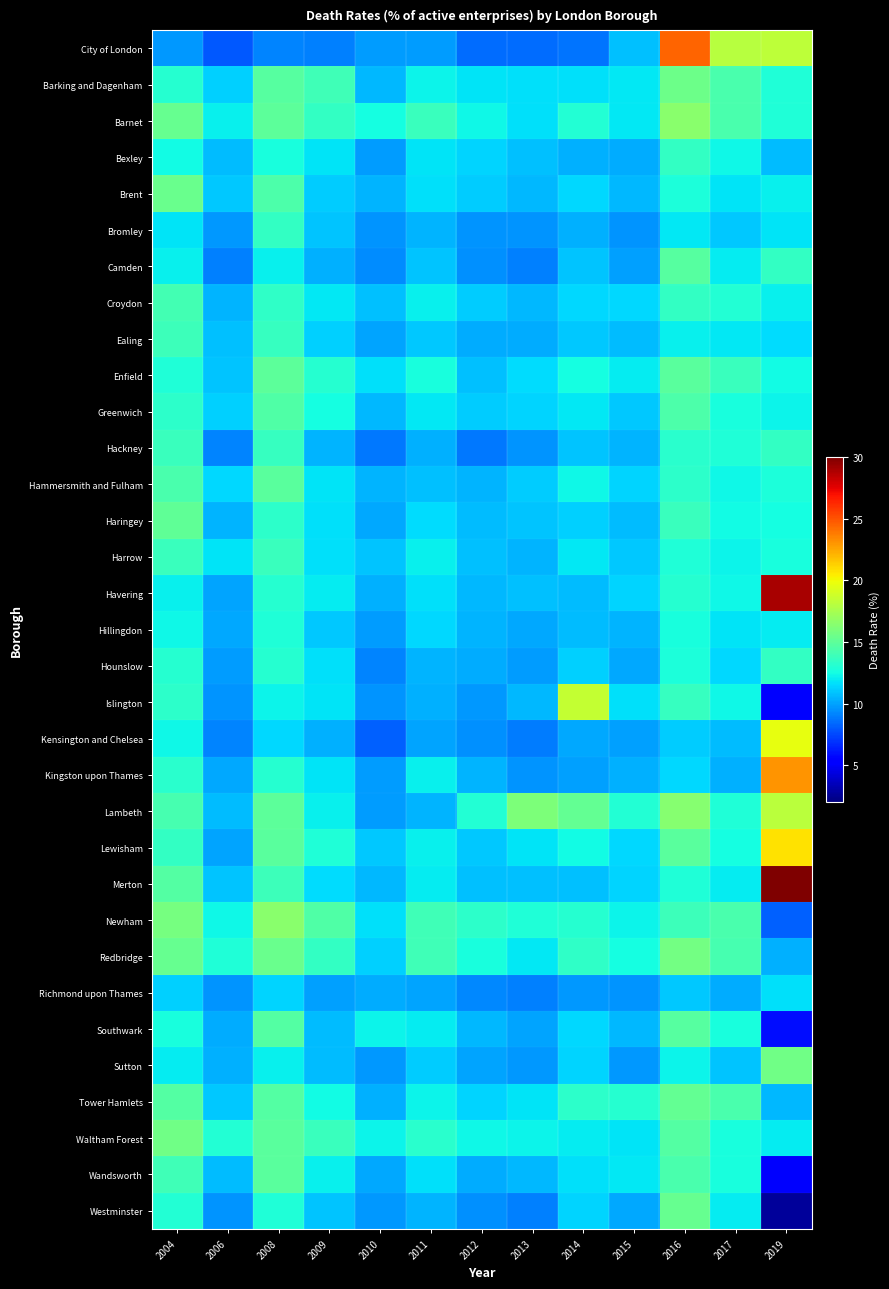

Reading right to left, transcribe all the data shown in this chart.

City of London: 2019=18.2	2017=18.0	2016=24.5	2015=10.8	2014=8.7	2013=8.5	2012=8.5	2011=9.9	2010=9.8	2009=9.1	2008=9.2	2006=7.9	2004=9.7
Barking and Dagenham: 2019=12.9	2017=14.3	2016=15.5	2015=11.9	2014=11.7	2013=11.7	2012=11.8	2011=12.2	2010=10.6	2009=14.0	2008=14.8	2006=11.2	2004=13.1
Barnet: 2019=12.9	2017=14.3	2016=16.5	2015=11.9	2014=13.0	2013=11.6	2012=12.4	2011=13.7	2010=12.5	2009=13.5	2008=15.0	2006=12.1	2004=15.3
Bexley: 2019=10.7	2017=12.3	2016=13.5	2015=10.3	2014=10.4	2013=10.8	2012=11.4	2011=11.8	2010=9.9	2009=11.8	2008=12.7	2006=10.7	2004=12.4
Brent: 2019=12.2	2017=11.8	2016=12.8	2015=10.6	2014=11.4	2013=10.6	2012=11.2	2011=11.7	2010=10.5	2009=11.2	2008=14.4	2006=11.0	2004=15.4
Bromley: 2019=11.7	2017=11.1	2016=11.9	2015=9.6	2014=10.3	2013=9.6	2012=9.6	2011=10.5	2010=9.6	2009=10.9	2008=13.5	2006=9.7	2004=11.8
Camden: 2019=13.6	2017=12.0	2016=14.7	2015=9.9	2014=10.9	2013=9.1	2012=9.5	2011=10.9	2010=9.4	2009=10.4	2008=12.1	2006=9.1	2004=12.1
Croydon: 2019=12.1	2017=12.9	2016=13.6	2015=11.5	2014=11.5	2013=10.6	2012=11.1	2011=12.1	2010=10.8	2009=11.9	2008=13.5	2006=10.4	2004=14.1
Ealing: 2019=11.5	2017=11.9	2016=12.1	2015=10.7	2014=11.0	2013=10.3	2012=10.2	2011=11.1	2010=10.0	2009=11.3	2008=13.7	2006=10.8	2004=13.9
Enfield: 2019=12.4	2017=13.8	2016=14.8	2015=12.1	2014=12.5	2013=11.6	2012=10.8	2011=12.7	2010=11.7	2009=13.1	2008=15.0	2006=10.9	2004=12.9
Greenwich: 2019=12.3	2017=12.6	2016=14.4	2015=11.0	2014=11.9	2013=11.4	2012=11.1	2011=11.9	2010=10.6	2009=12.5	2008=14.5	2006=11.3	2004=13.3
Hackney: 2019=13.5	2017=12.8	2016=13.2	2015=10.5	2014=10.9	2013=9.6	2012=8.8	2011=10.4	2010=8.8	2009=10.5	2008=13.7	2006=9.2	2004=13.8
Hammersmith and Fulham: 2019=12.8	2017=12.3	2016=13.3	2015=11.4	2014=12.3	2013=11.2	2012=10.5	2011=10.8	2010=10.5	2009=11.8	2008=14.8	2006=11.4	2004=14.3
Haringey: 2019=12.5	2017=12.5	2016=13.8	2015=10.7	2014=11.2	2013=10.9	2012=10.7	2011=11.6	2010=10.2	2009=11.7	2008=13.4	2006=10.5	2004=15.1
Harrow: 2019=12.7	2017=12.2	2016=12.9	2015=11.0	2014=11.9	2013=10.4	2012=10.8	2011=12.2	2010=10.9	2009=11.7	2008=13.7	2006=11.8	2004=13.8
Havering: 2019=28.9	2017=12.4	2016=13.1	2015=11.3	2014=10.7	2013=10.8	2012=10.6	2011=11.7	2010=10.3	2009=12.0	2008=13.2	2006=10.0	2004=12.2
Hillingdon: 2019=12.0	2017=11.8	2016=12.7	2015=10.5	2014=10.7	2013=10.2	2012=10.4	2011=11.5	2010=9.8	2009=11.0	2008=12.8	2006=10.1	2004=12.3
Hounslow: 2019=13.6	2017=11.5	2016=12.8	2015=10.2	2014=11.2	2013=9.8	2012=10.3	2011=10.5	2010=9.2	2009=11.7	2008=13.1	2006=9.8	2004=13.1
Islington: 2019=5.6	2017=12.3	2016=13.7	2015=11.7	2014=18.5	2013=10.6	2012=9.8	2011=10.4	2010=9.6	2009=11.7	2008=12.3	2006=9.6	2004=13.3
Kensington and Chelsea: 2019=19.6	2017=10.7	2016=11.2	2015=9.9	2014=10.1	2013=9.0	2012=9.5	2011=10.1	2010=8.2	2009=10.4	2008=11.5	2006=9.2	2004=12.4
Kingston upon Thames: 2019=23.1	2017=10.3	2016=11.5	2015=10.3	2014=9.9	2013=9.6	2012=10.5	2011=12.2	2010=9.8	2009=11.8	2008=13.1	2006=10.1	2004=13.2
Lambeth: 2019=18.1	2017=12.9	2016=16.4	2015=13.0	2014=15.2	2013=16.0	2012=13.0	2011=10.5	2010=9.8	2009=12.2	2008=14.9	2006=10.7	2004=14.2
Lewisham: 2019=20.8	2017=12.6	2016=14.8	2015=11.5	2014=12.4	2013=11.8	2012=11.0	2011=12.1	2010=11.0	2009=12.9	2008=14.8	2006=10.0	2004=13.6
Merton: 2019=69.2	2017=12.1	2016=12.9	2015=11.3	2014=10.8	2013=10.8	2012=10.8	2011=12.0	2010=10.6	2009=11.6	2008=13.9	2006=11.0	2004=14.6
Newham: 2019=8.1	2017=14.3	2016=13.9	2015=12.2	2014=13.1	2013=12.9	2012=13.3	2011=14.0	2010=11.7	2009=14.6	2008=16.5	2006=12.3	2004=15.9
Redbridge: 2019=10.3	2017=14.2	2016=15.8	2015=12.5	2014=13.4	2013=11.9	2012=12.7	2011=14.0	2010=11.2	2009=13.5	2008=15.4	2006=12.9	2004=15.3
Richmond upon Thames: 2019=11.7	2017=10.2	2016=11.0	2015=9.6	2014=9.7	2013=9.1	2012=9.3	2011=10.0	2010=10.3	2009=9.9	2008=11.3	2006=9.6	2004=11.2
Southwark: 2019=5.9	2017=12.6	2016=14.8	2015=10.6	2014=11.5	2013=10.1	2012=10.6	2011=12.0	2010=12.3	2009=10.7	2008=14.6	2006=10.2	2004=12.7
Sutton: 2019=15.7	2017=10.9	2016=12.2	2015=9.7	2014=11.4	2013=9.8	2012=10.0	2011=11.2	2010=9.7	2009=10.7	2008=12.2	2006=10.3	2004=12.0
Tower Hamlets: 2019=10.6	2017=14.3	2016=15.2	2015=13.1	2014=13.3	2013=11.8	2012=11.4	2011=12.2	2010=10.3	2009=12.4	2008=14.7	2006=11.0	2004=14.6
Waltham Forest: 2019=12.0	2017=12.6	2016=14.6	2015=11.8	2014=12.0	2013=12.2	2012=12.4	2011=13.2	2010=12.3	2009=13.7	2008=14.9	2006=12.9	2004=15.7
Wandsworth: 2019=5.1	2017=12.6	2016=14.3	2015=11.9	2014=11.7	2013=10.6	2012=10.3	2011=11.7	2010=10.2	2009=12.1	2008=14.9	2006=10.7	2004=14.0
Westminster: 2019=2.7	2017=12.1	2016=15.3	2015=10.2	2014=11.4	2013=9.1	2012=9.5	2011=10.4	2010=9.8	2009=10.9	2008=12.9	2006=9.6	2004=13.0